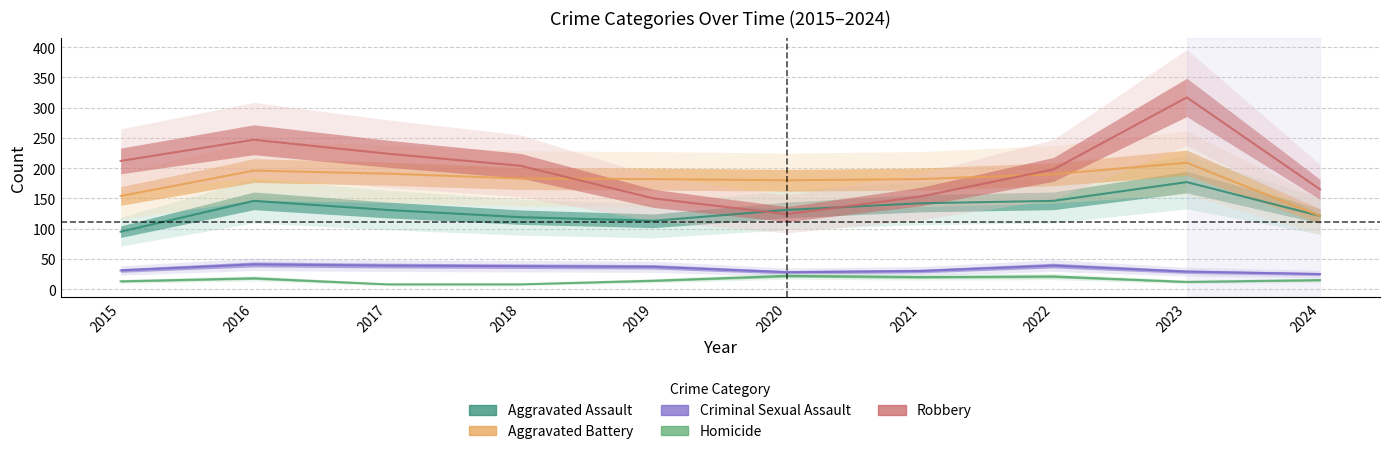

What is the value of the Homicide point at the 9th from the left?

12